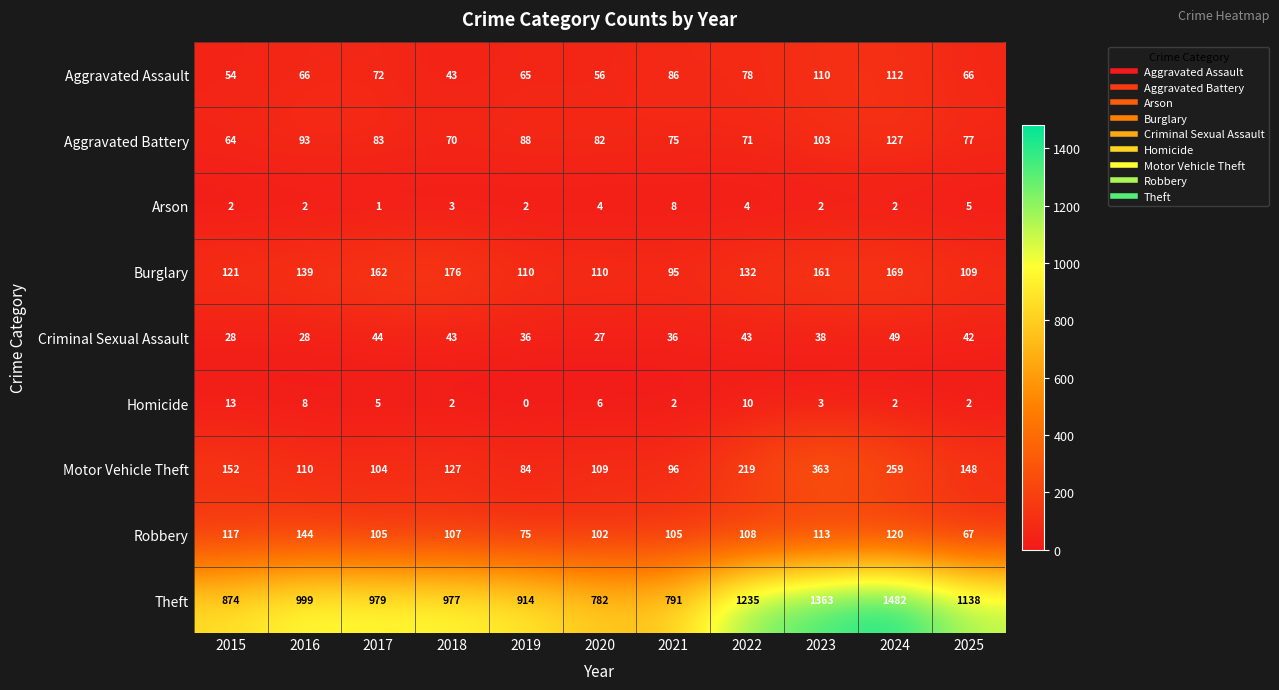

Is the value of Homicide at 2017 greater than the value of Criminal Sexual Assault at 2018?

No